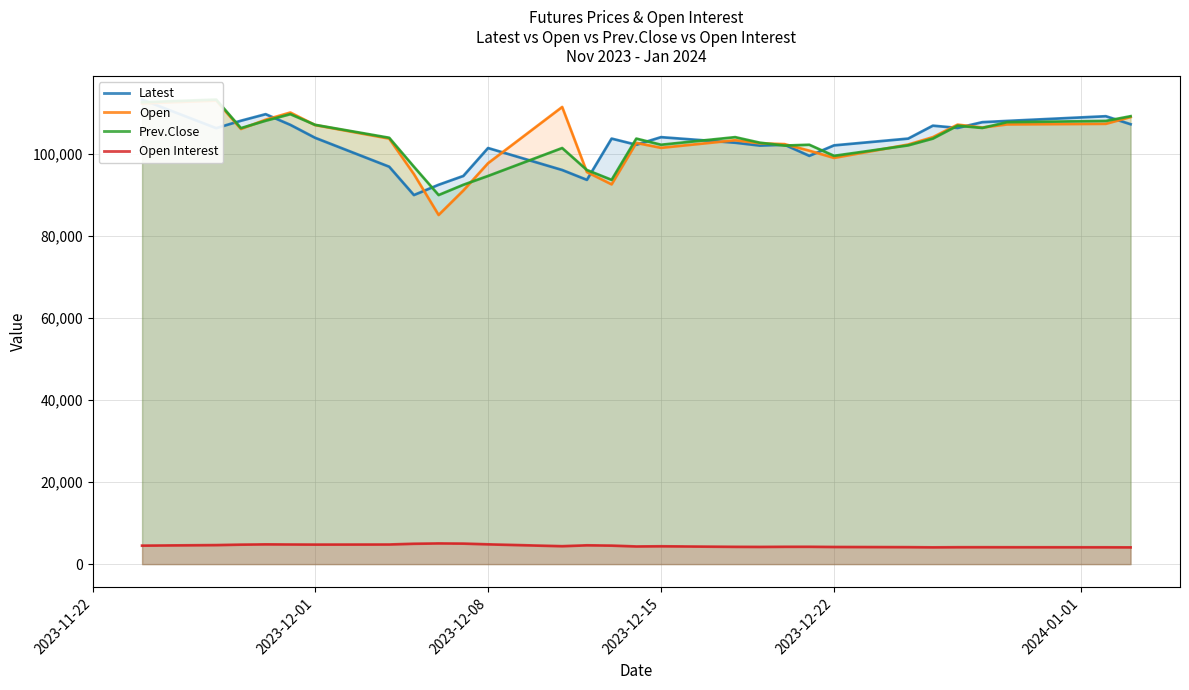

What is the minimum value for Open?

85050